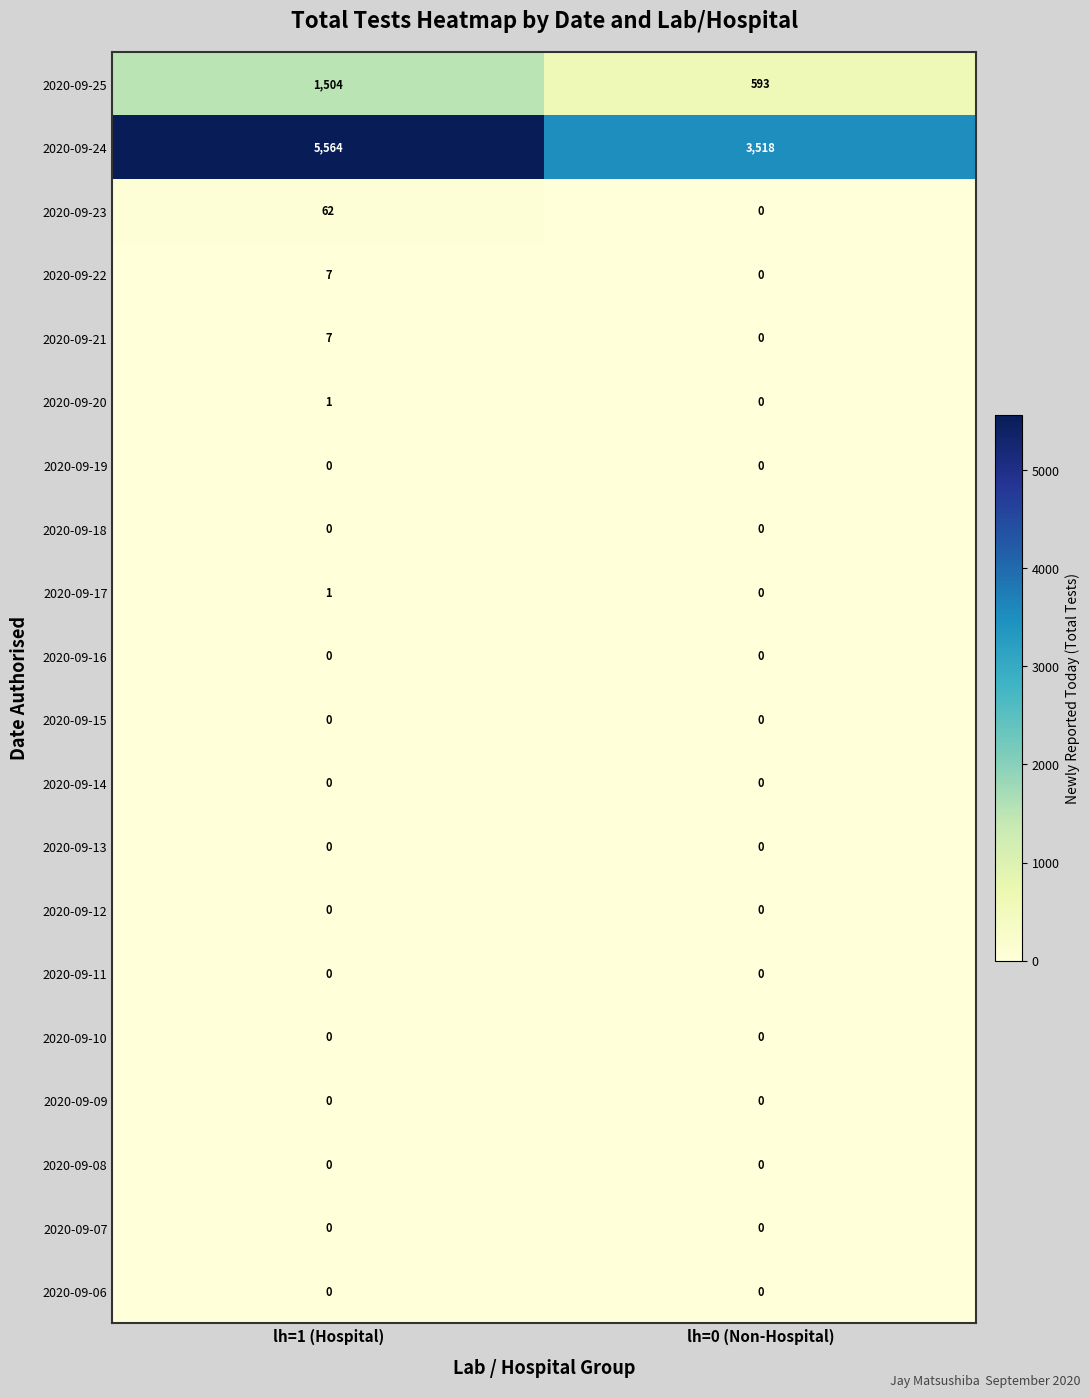

What value does the 2020-09-24 series have at lh=0 (Non-Hospital), to the nearest 10?

3520